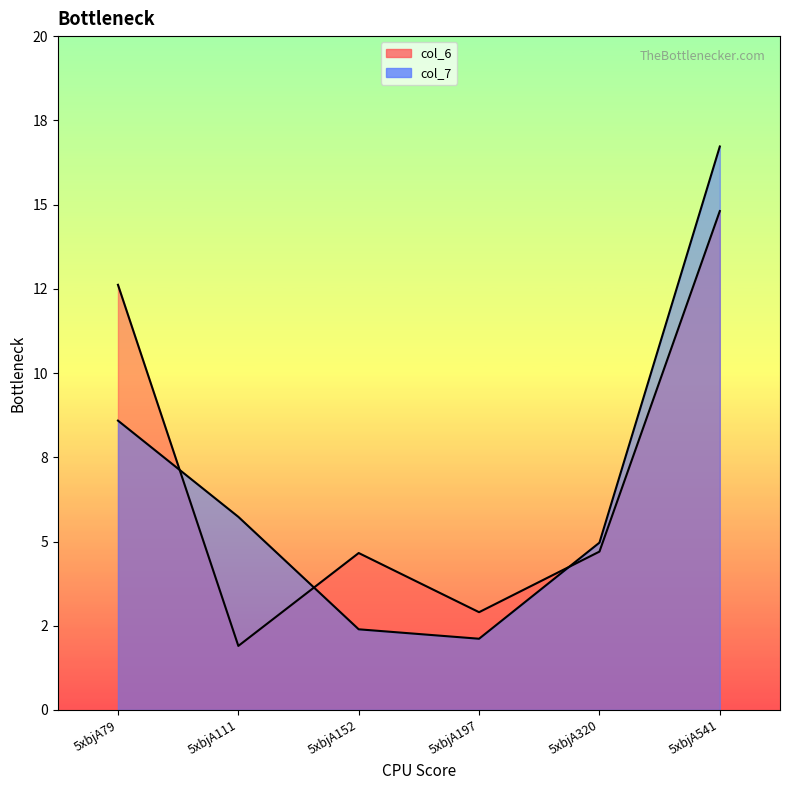

In col_6, how many points are higher than both neighbors (excluding endpoints)?

1